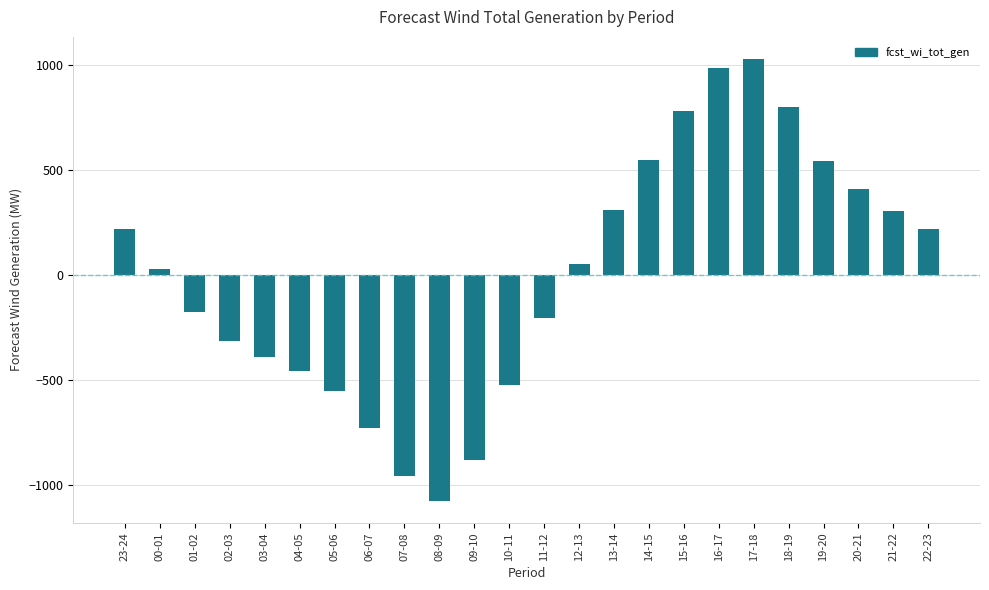

Is it true that the value at 18-19 is 800.3?

True